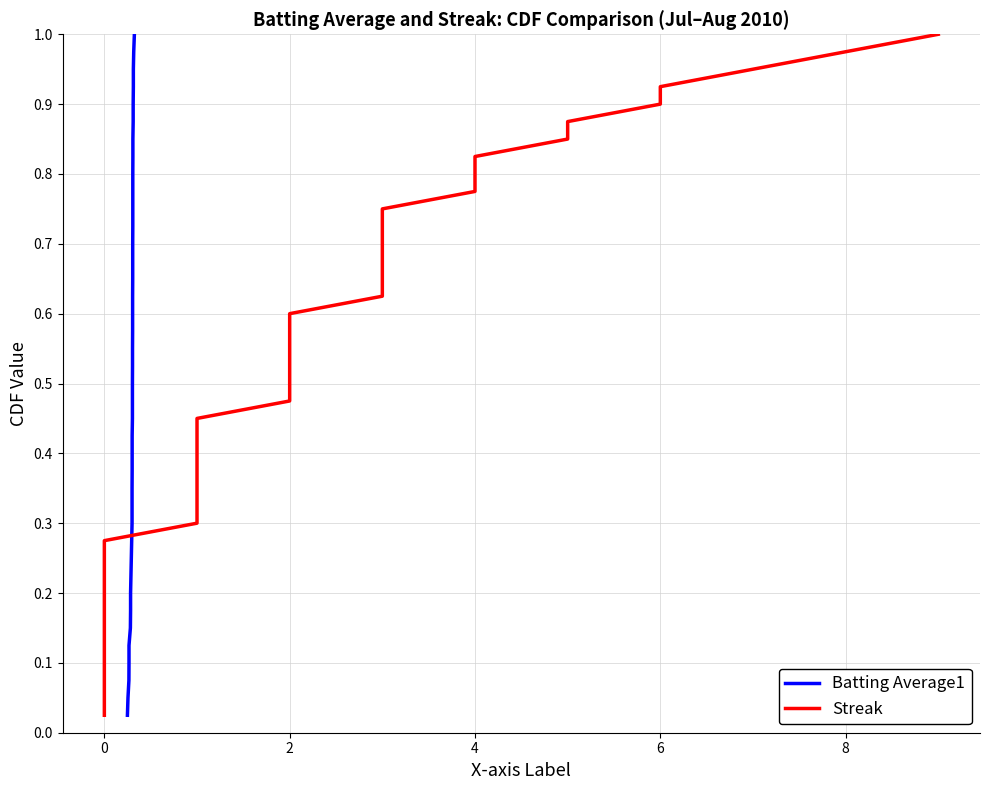

Is the value of Streak at 14 greater than the value of Batting Average1 at 4?

Yes